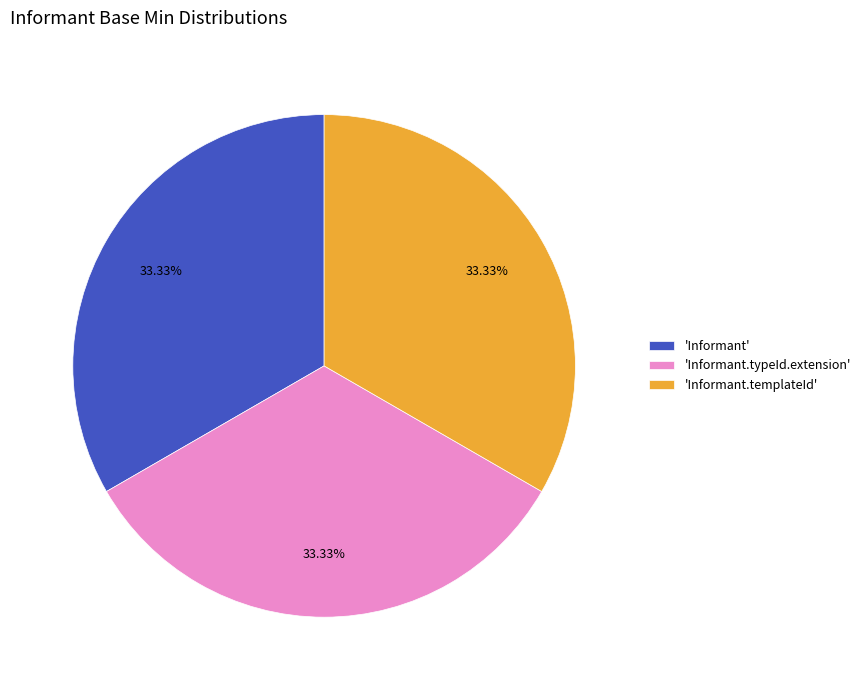

To the nearest percent, what is the difference between the largest and smallest slice percentages?

0%